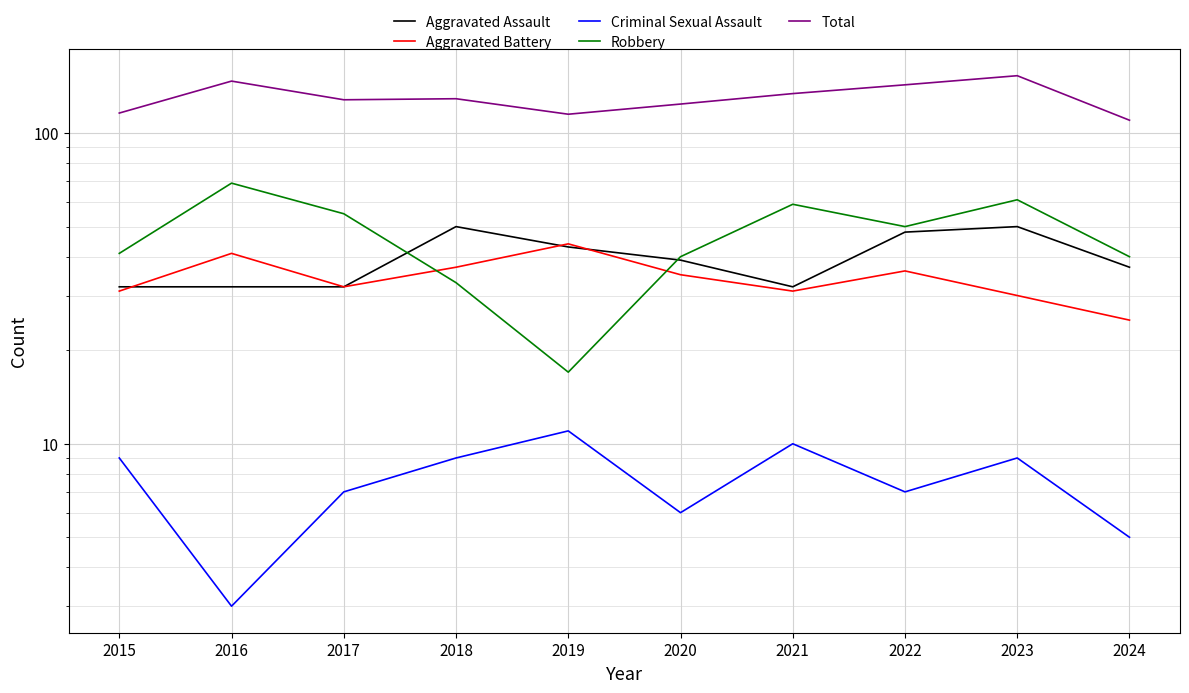

How many distinct data groups are displayed?

5